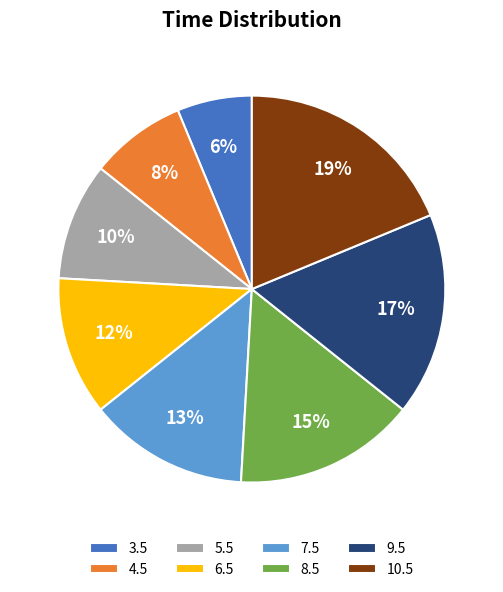

To the nearest percent, what is the average slice percentage?

12%